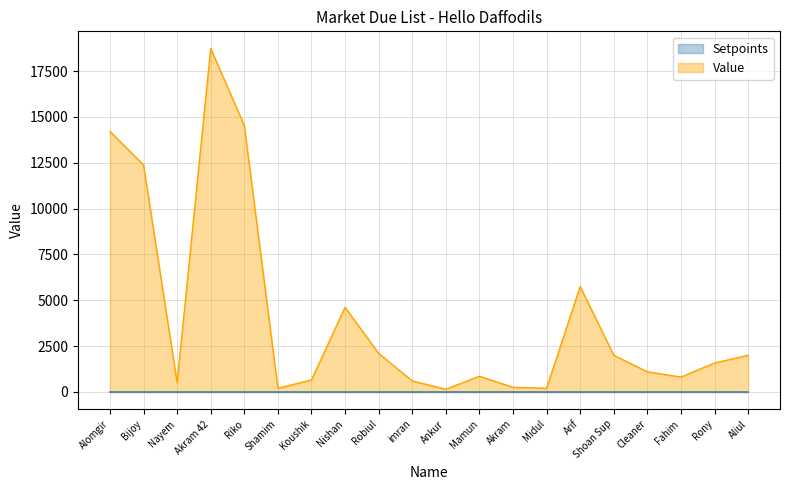

The value at Ankur is 145. True or false?

True